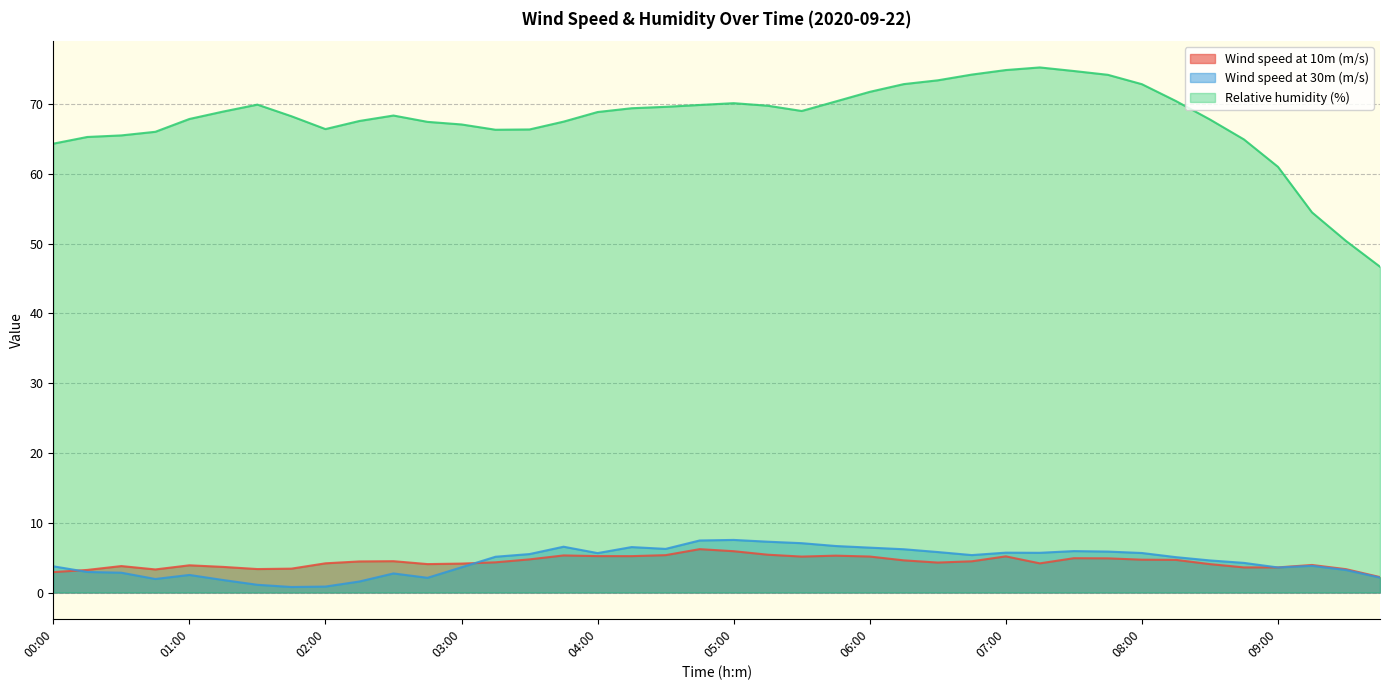

Does the chart display data point markers on the line(s)?

No